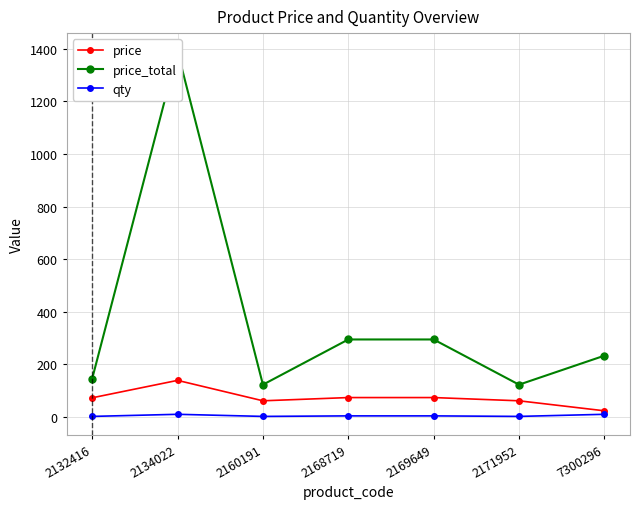

True or false: price has more than 1 interior local peaks.

False